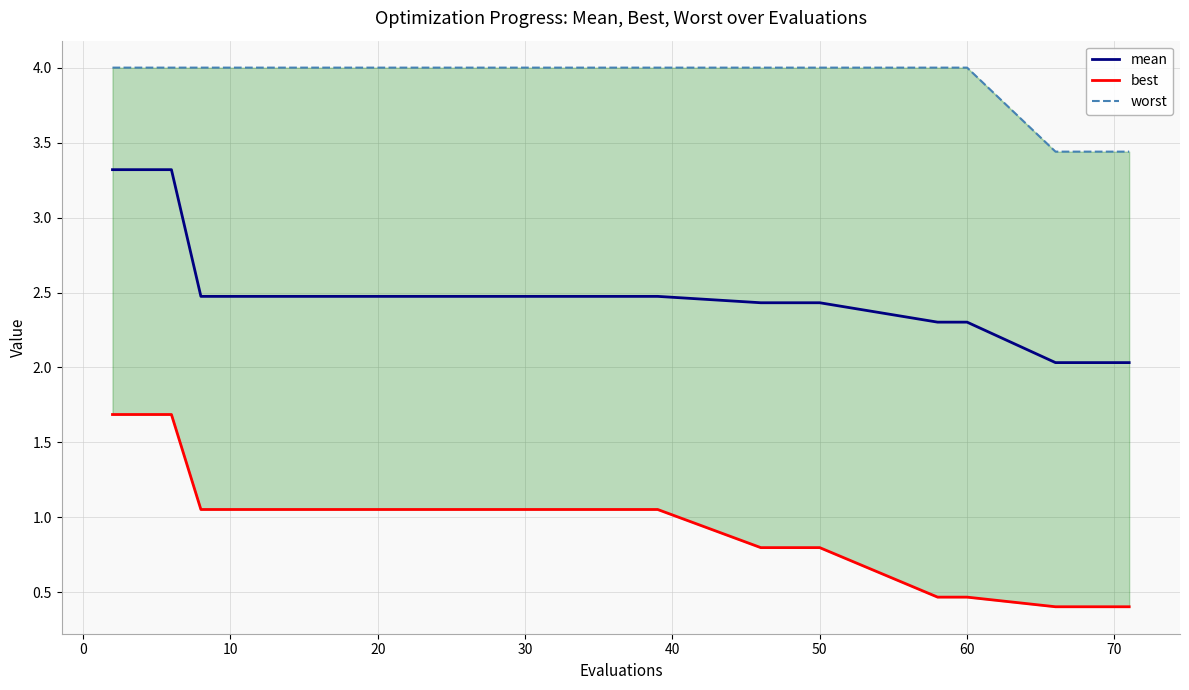

What is the lowest value of the mean series?

2.0